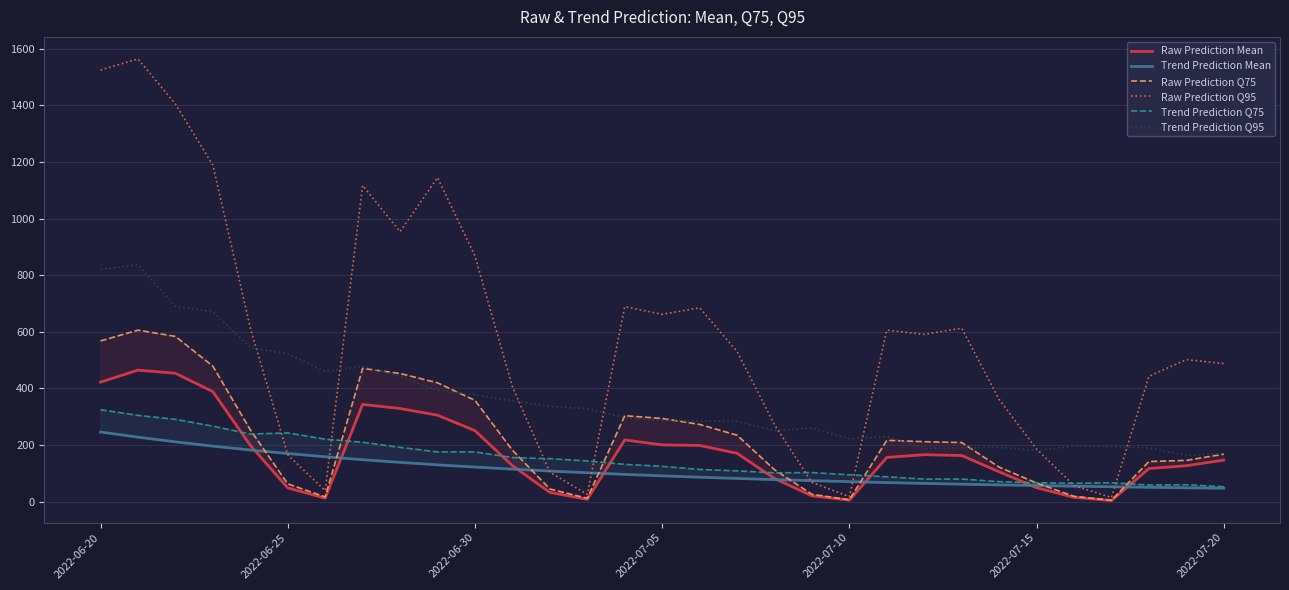

What is the difference between the highest and lowest values at 12?

304.2